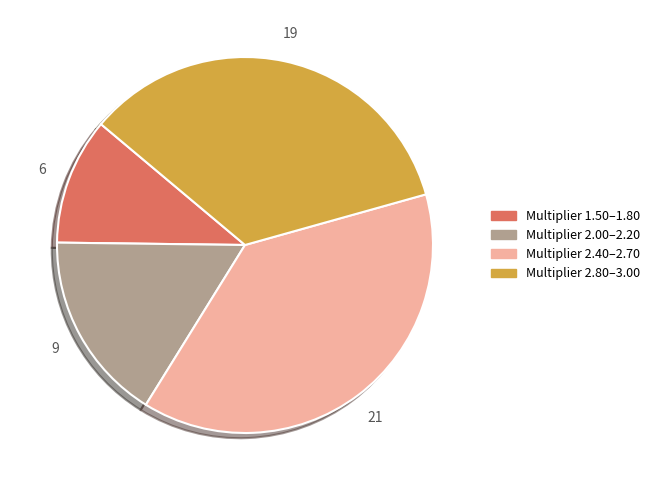

Is there a majority slice in this chart?

No